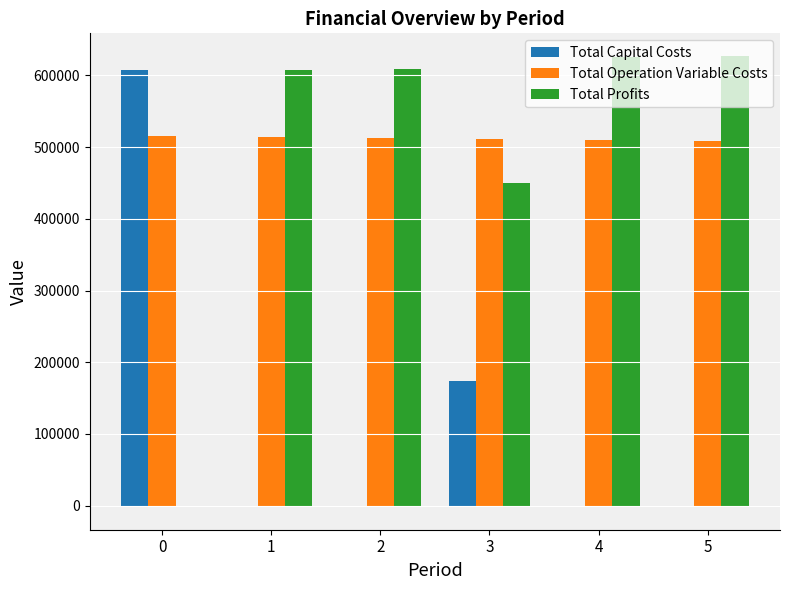

What is the greatest value displayed?

627283.9